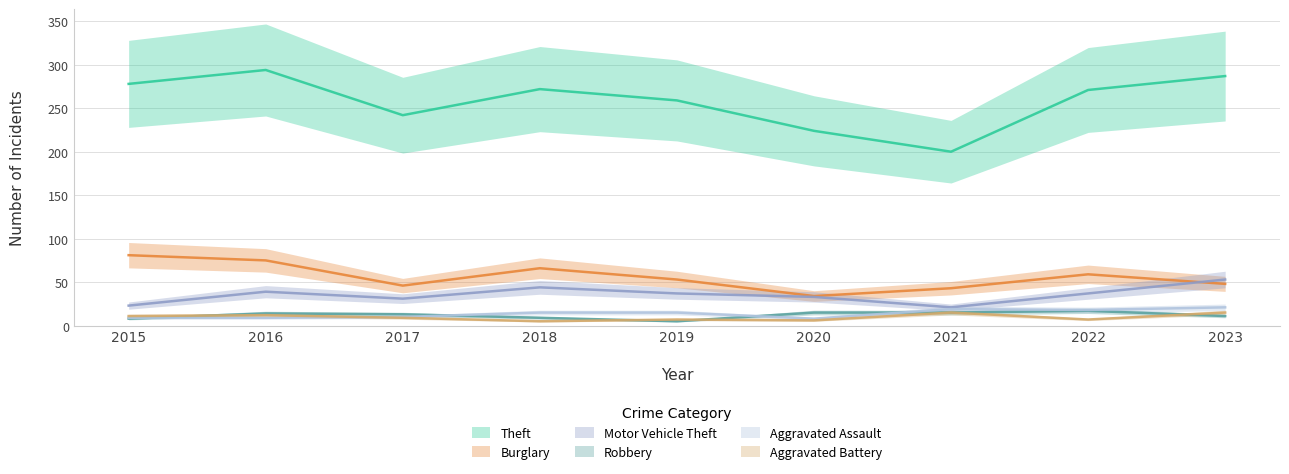

Is the value of Theft at 2018 greater than the value of Aggravated Assault at 2022?

Yes